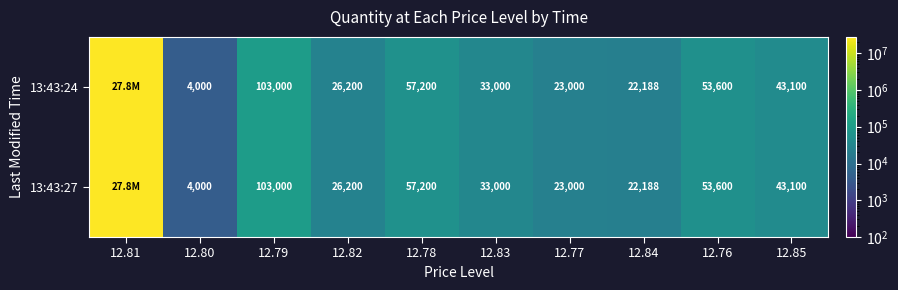

What is the difference between the 13:43:24 values at 12.80 and 12.85?

39100